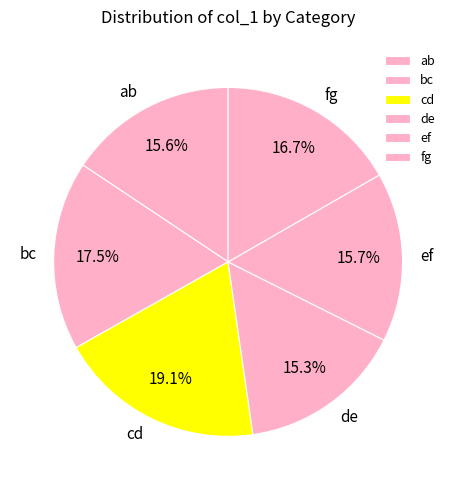

How much of the chart is everything except ef?

84.3%